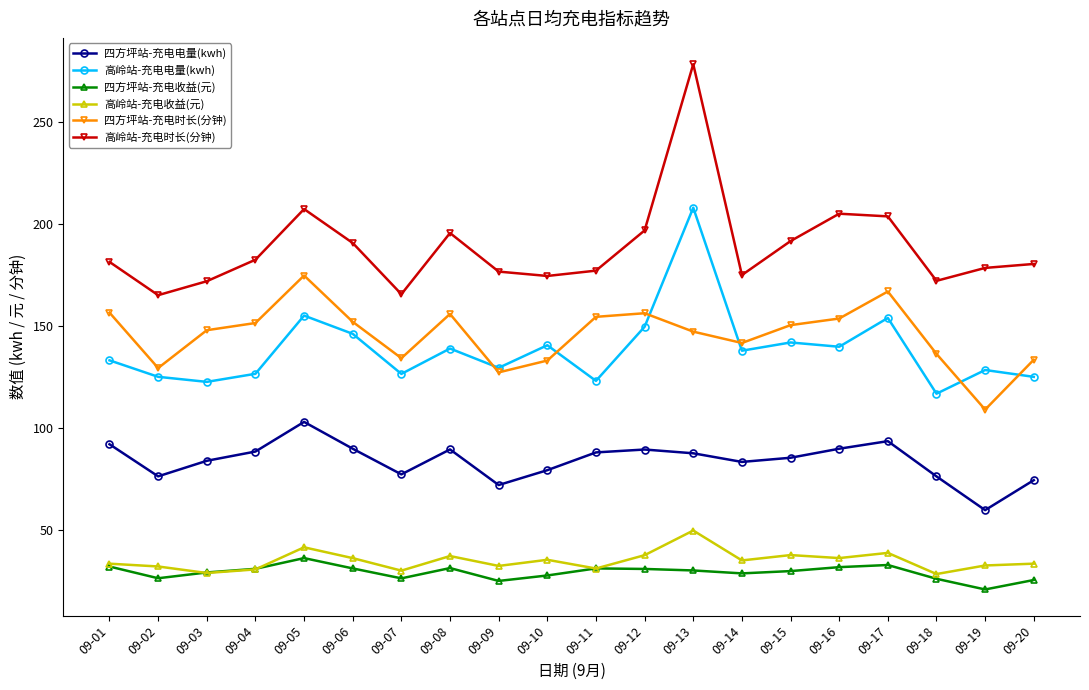

Between 09-01 and 09-18, which series saw the biggest shift?

四方坪站-充电时长(分钟)